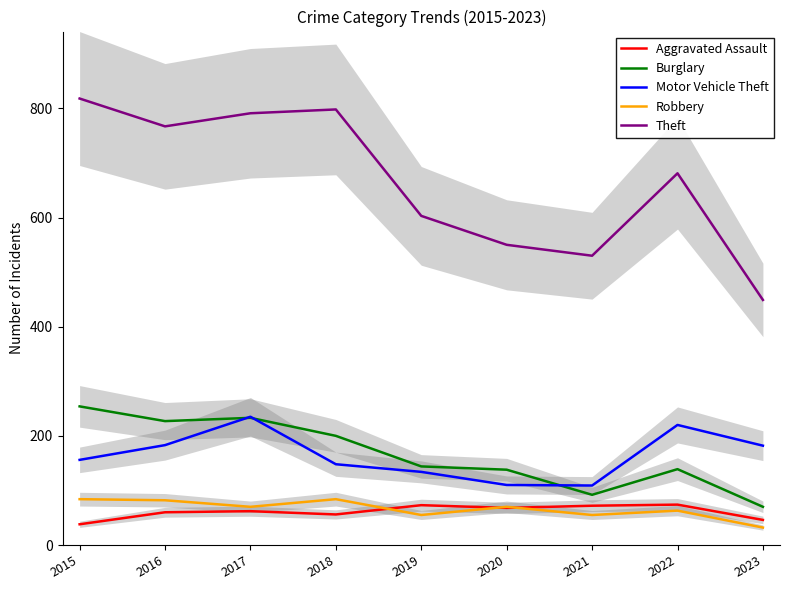

How many data points does each series have?

9